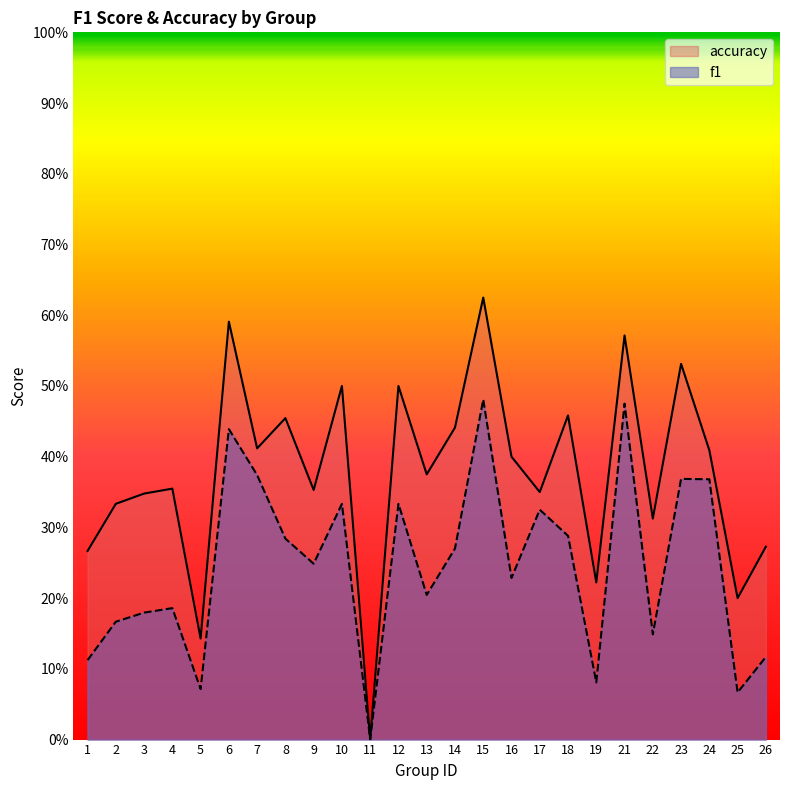

List the labels in order of f1 value, smallest first.

11, 25, 5, 19, 1, 26, 22, 2, 3, 4, 13, 16, 9, 14, 8, 18, 17, 10, 12, 24, 23, 7, 6, 21, 15